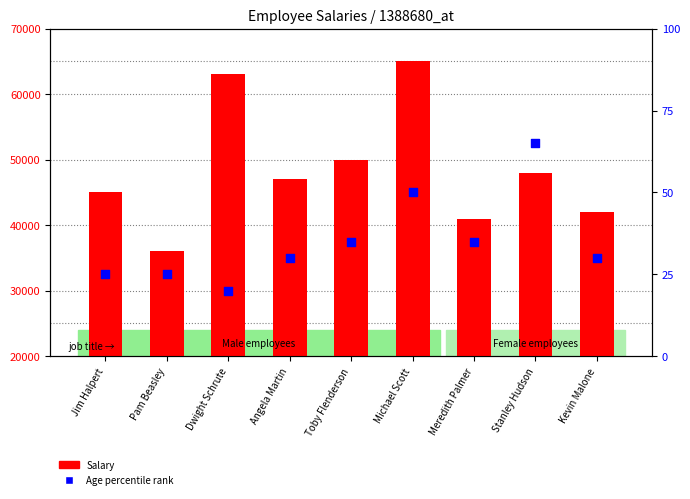

Which series contains the lowest Y value?

Age (percentile rank)